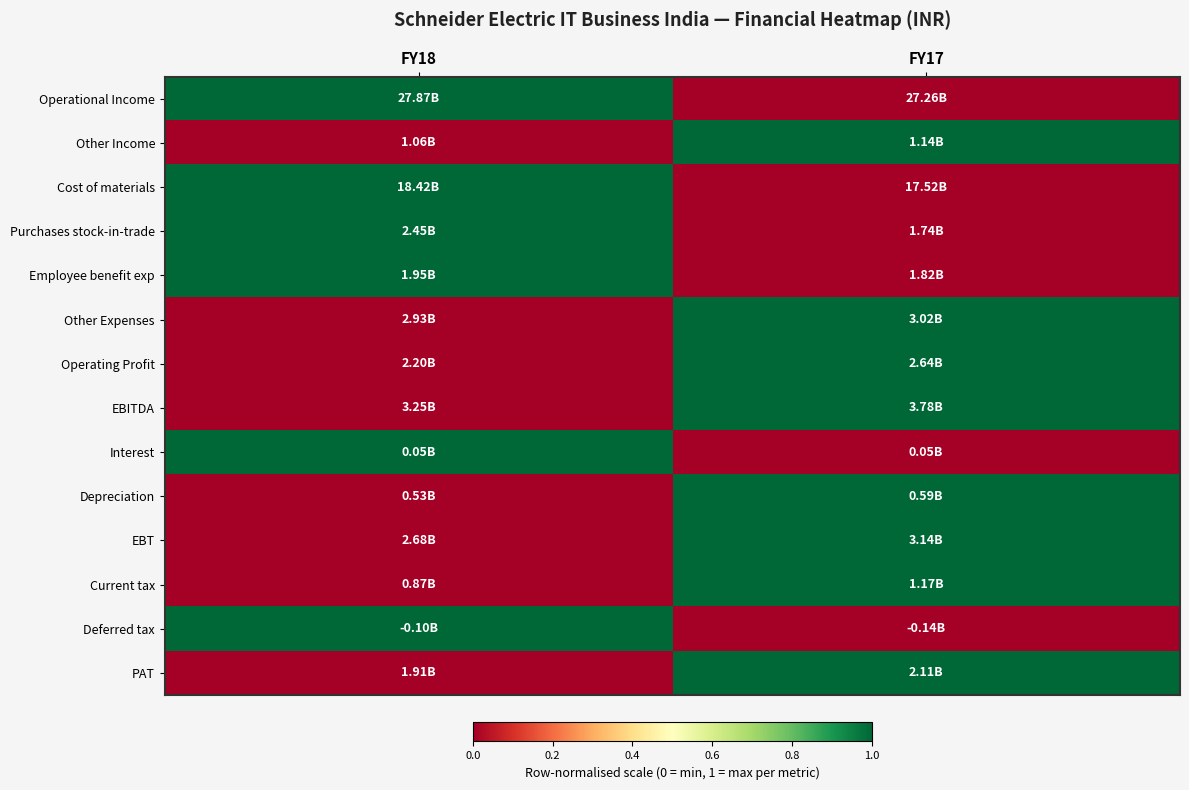

How many categories are shown in the chart?

2